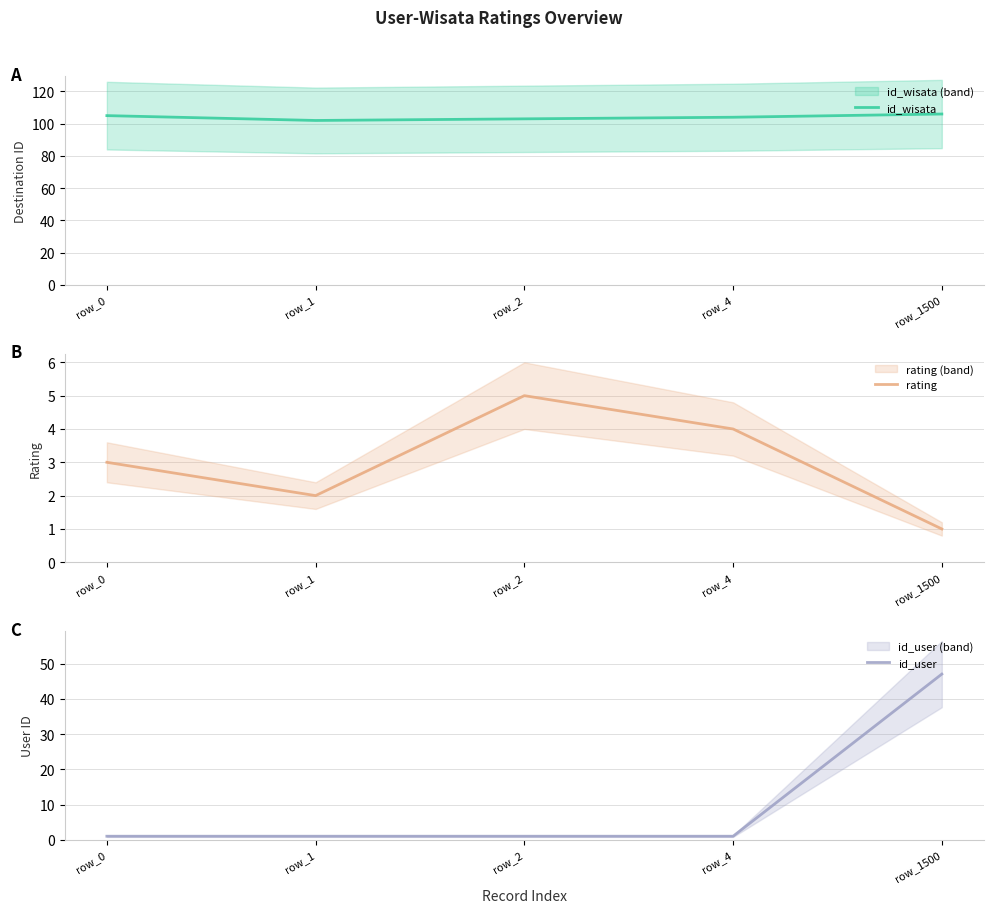

Reading right to left, extract all data points from this chart.

id_wisata: 106	104	103	102	105
rating: 1	4	5	2	3
id_user: 47	1	1	1	1